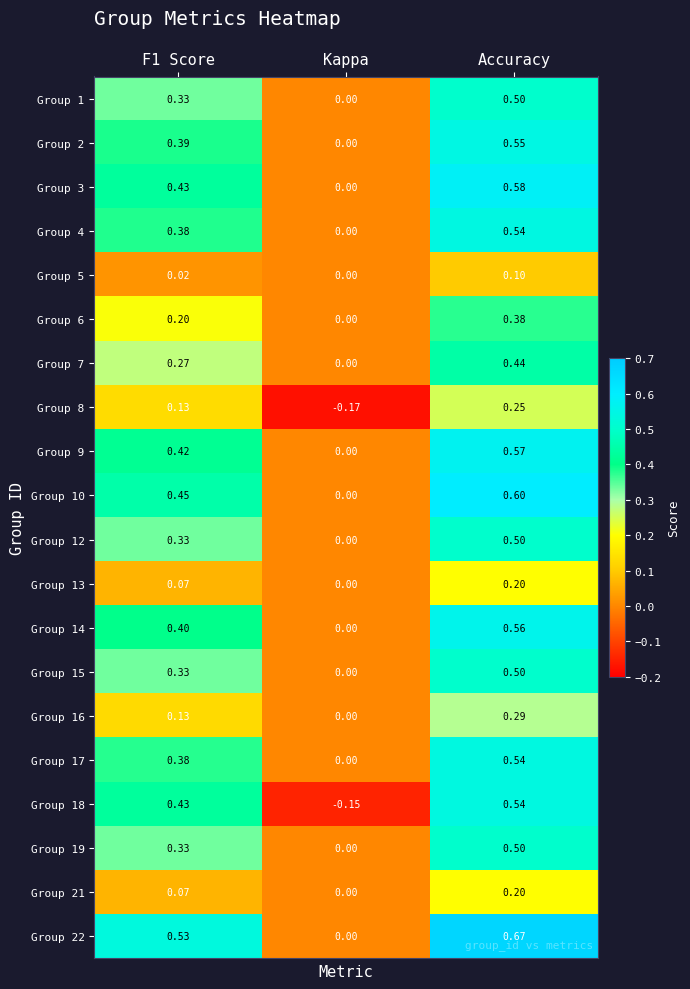

Is the value of Group 9 at Accuracy greater than the value of Group 5 at F1 Score?

Yes